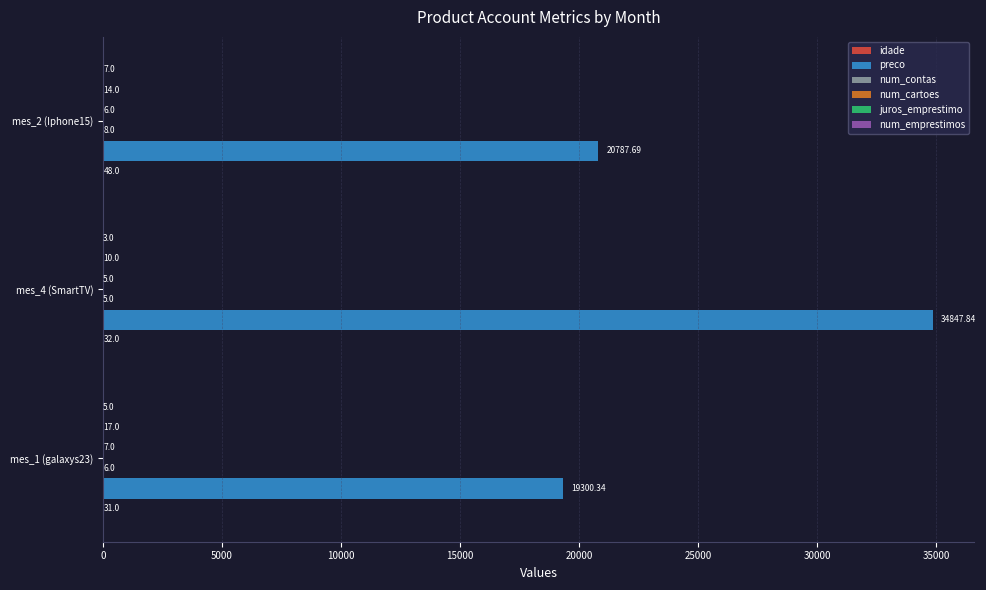

Between mes_4 (SmartTV) and mes_2 (Iphone15), which series saw the biggest shift?

preco